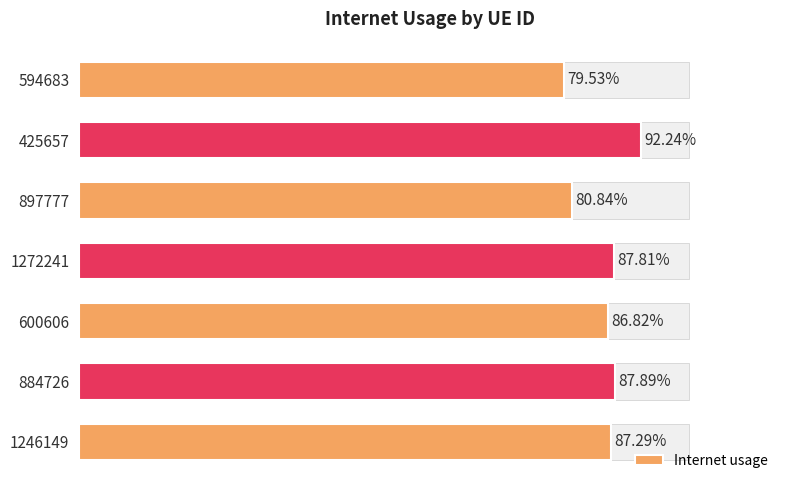

How many values are between 0 and 1?

7